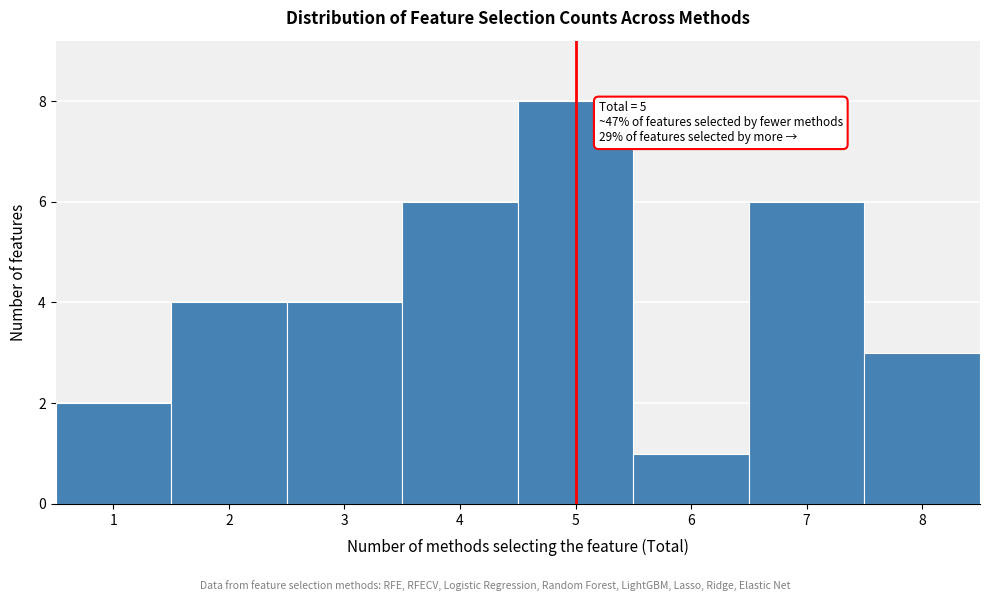

Over which range of the x-axis is the bar tallest?

4.5 to 5.5